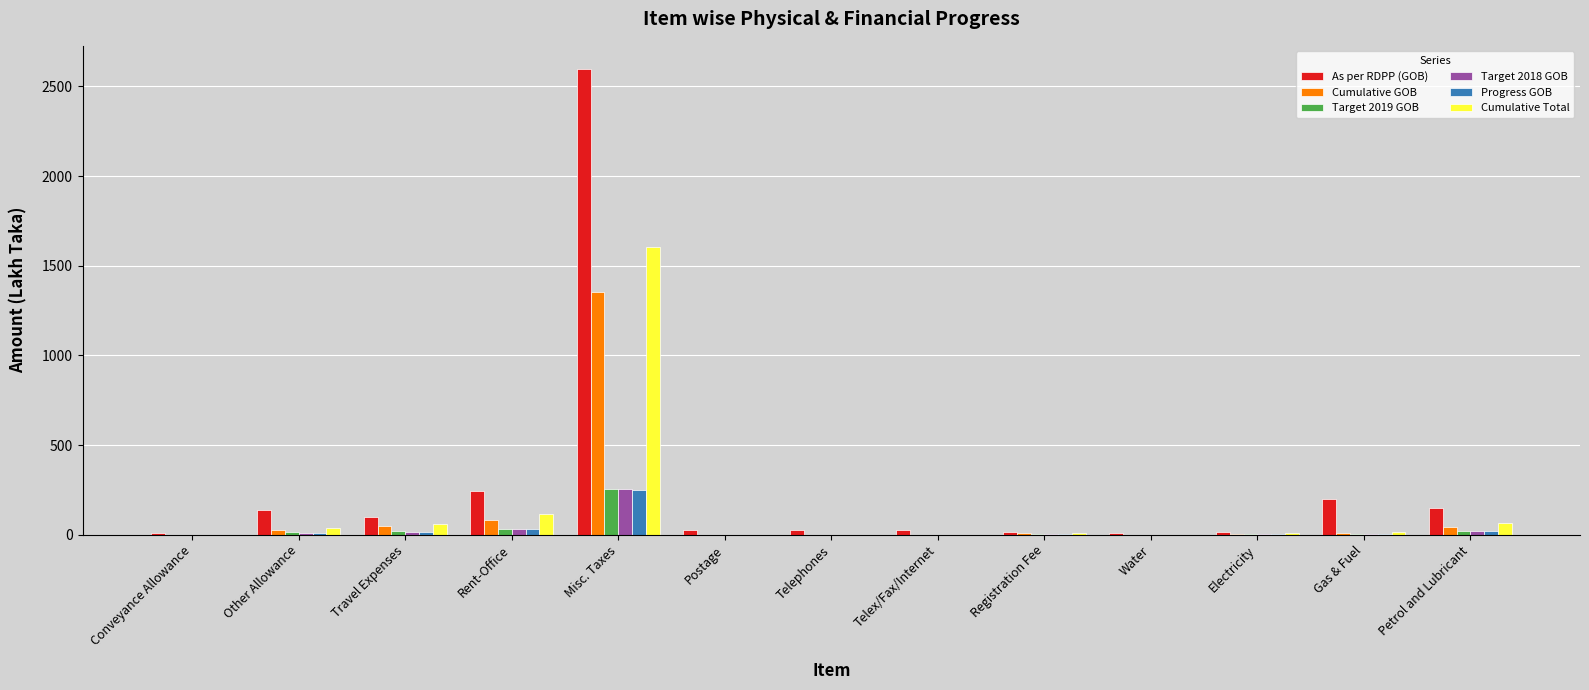

Which series has the largest range (max minus min)?

As per RDPP (GOB)